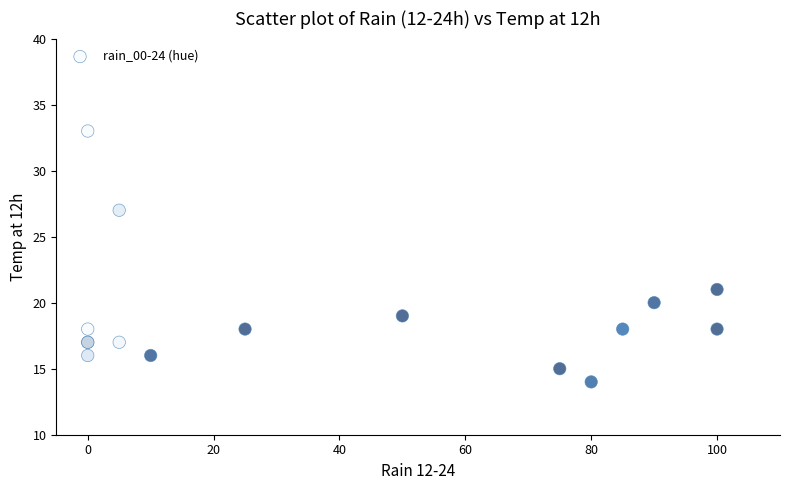

What Y value in the scatter plot is closest to 23?

21